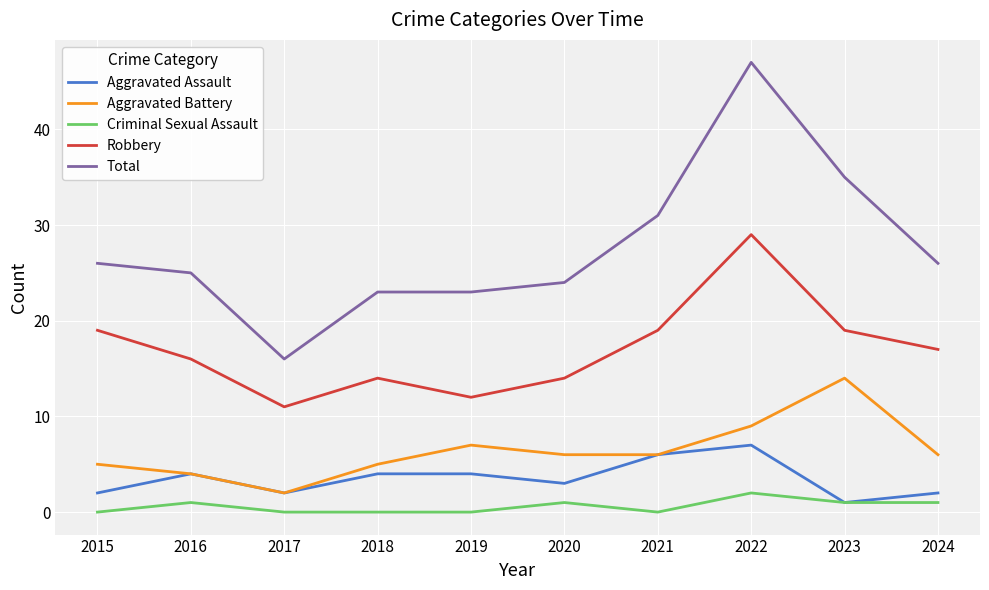

What is the spread (max minus min) of values at 2016?

24